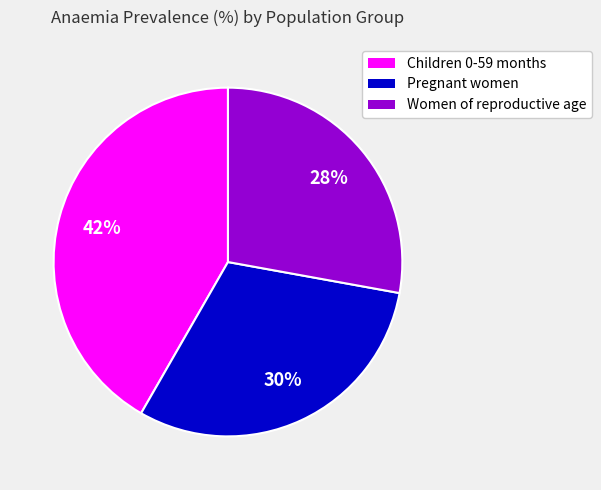

Which slice is the smallest?

Women of reproductive age